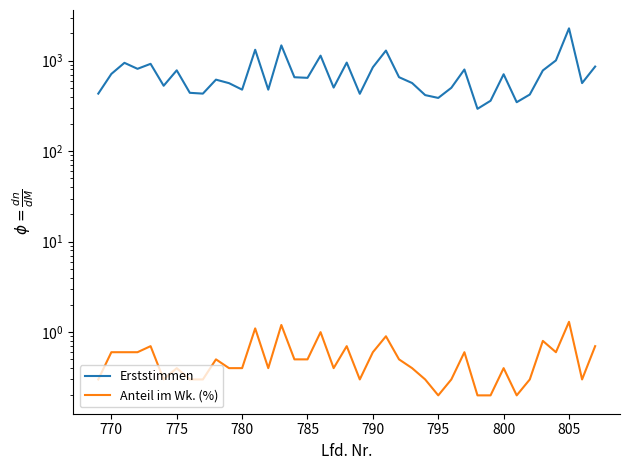

True or false: Erststimmen and Anteil im Wk. (%) cross at least once.

False